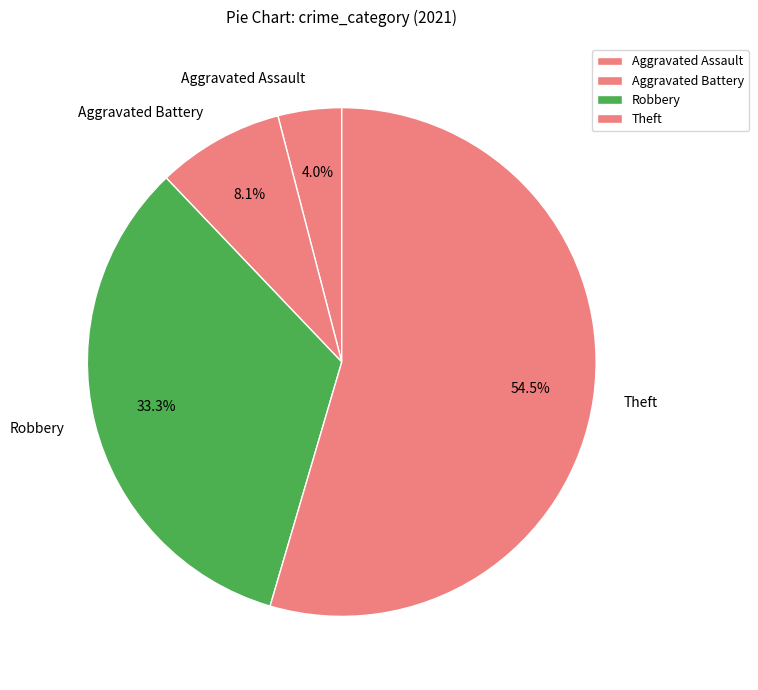

Is it true that Aggravated Battery is 8% of the pie?

True